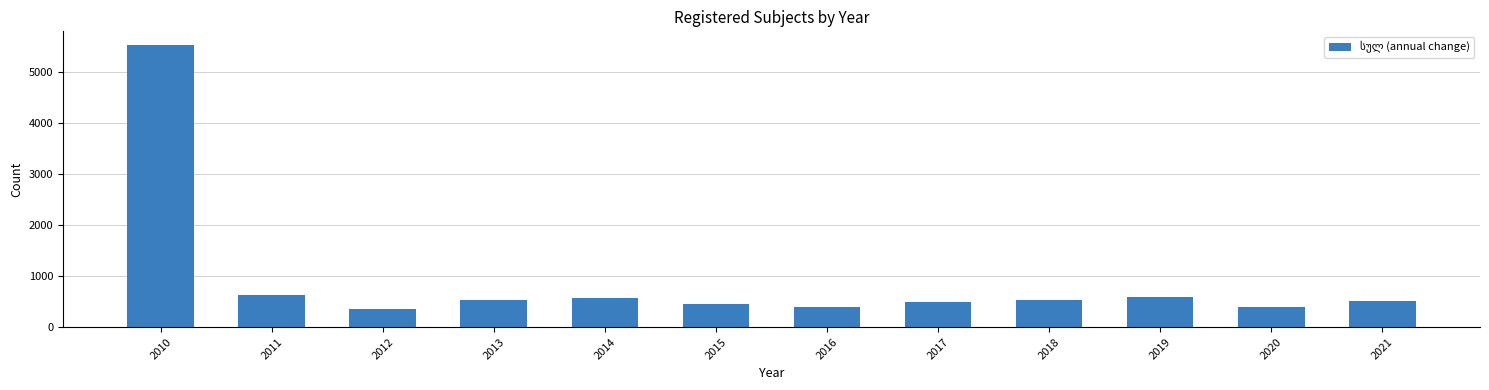

What is the greatest value displayed?

5529